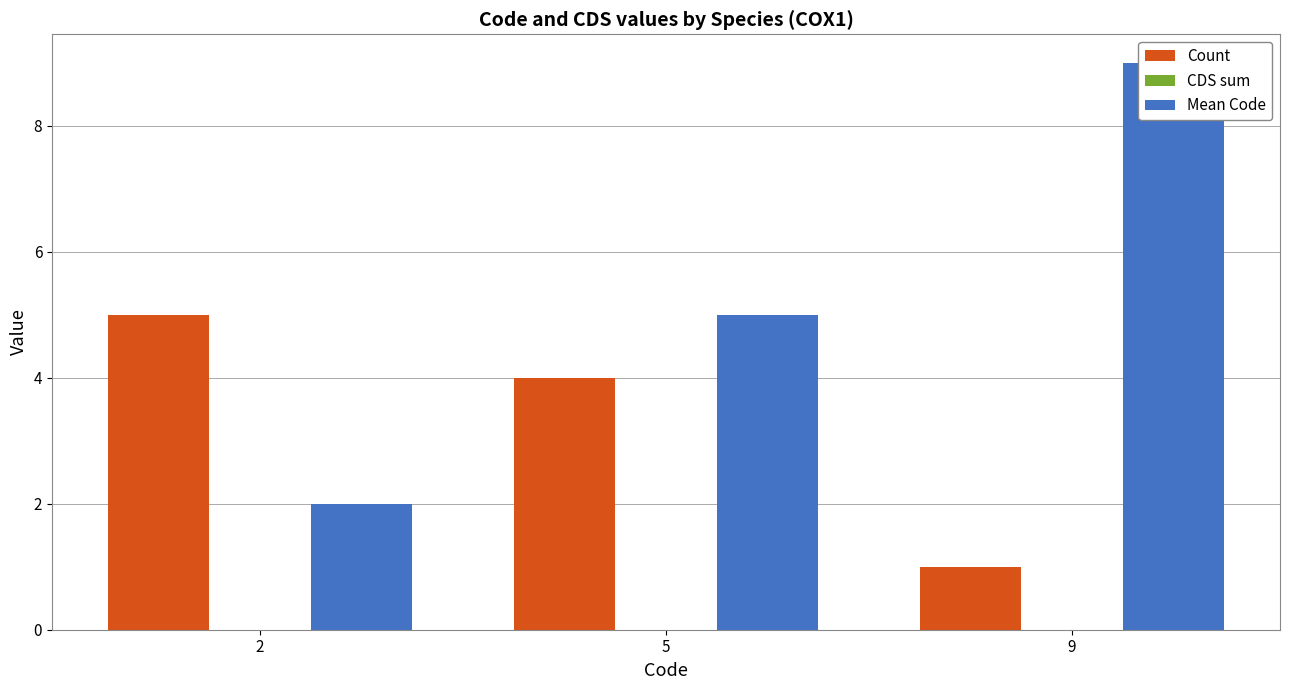

Which series has the largest range (max minus min)?

Mean Code